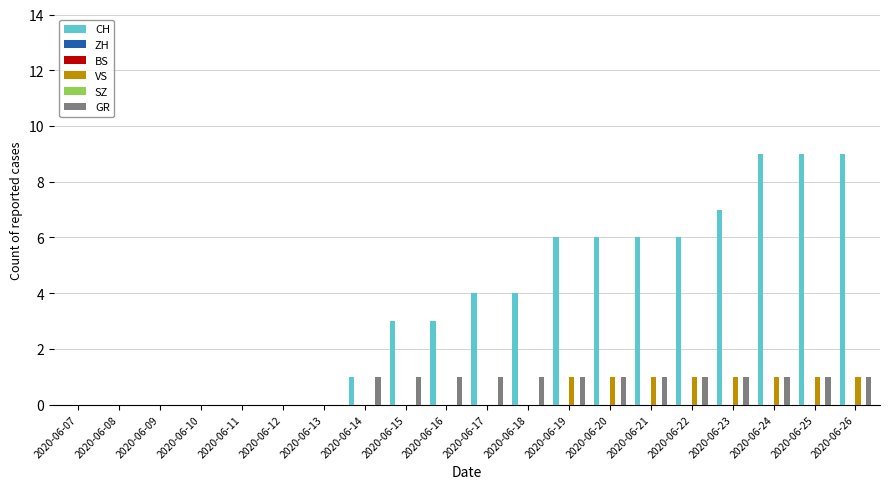

At how many categories does at least one series exceed 4?

8